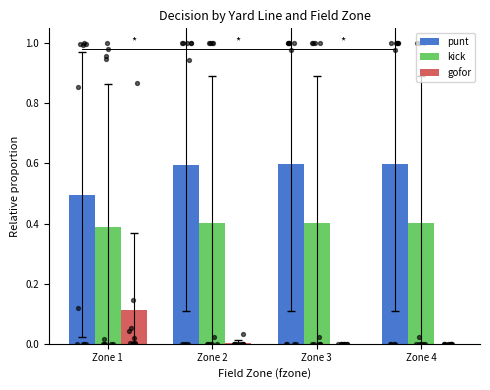

Which series contains the lowest Y value?

gofor